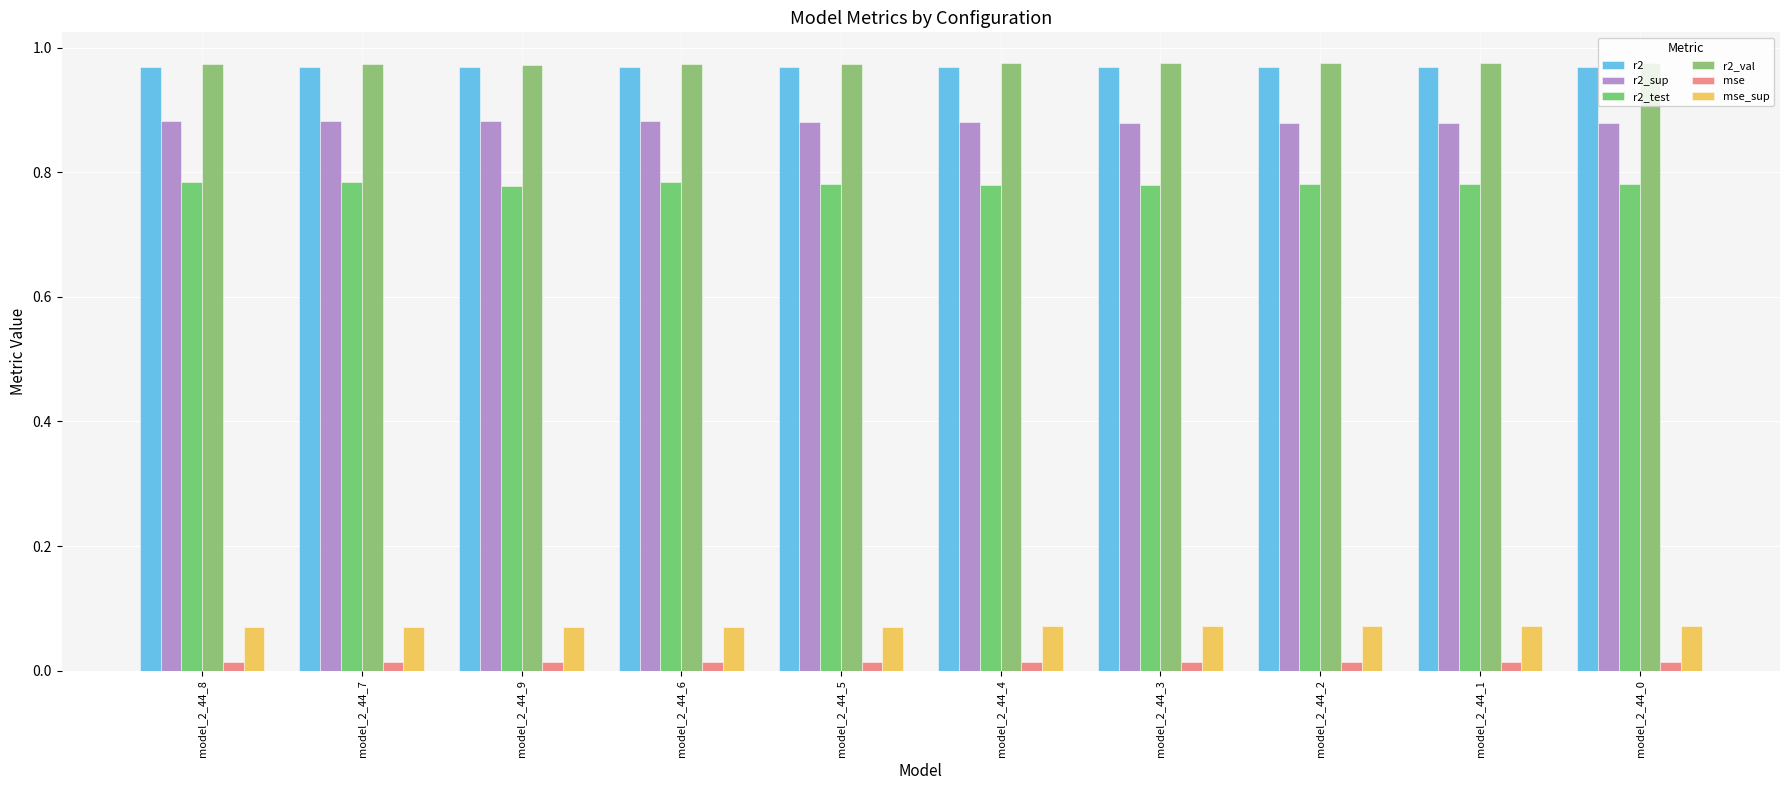

How many distinct data groups are displayed?

6